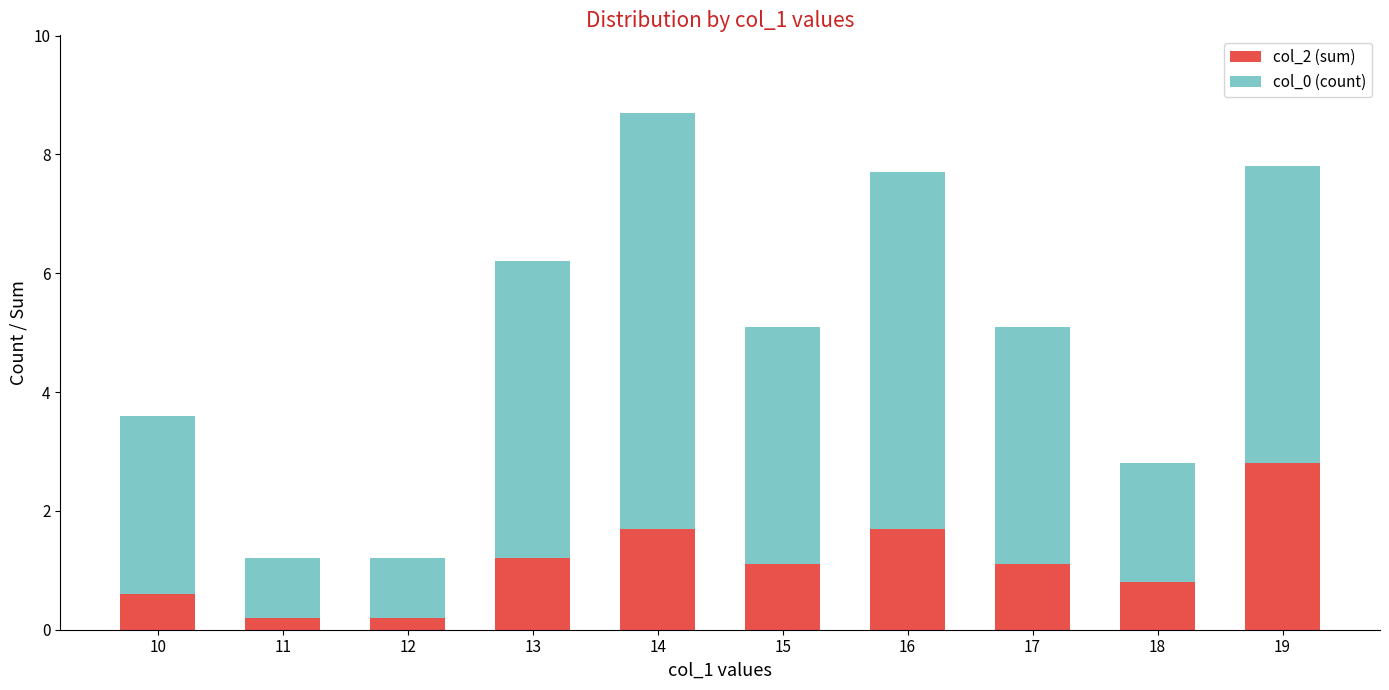

What is the maximum value for col_2 (sum)?

2.8